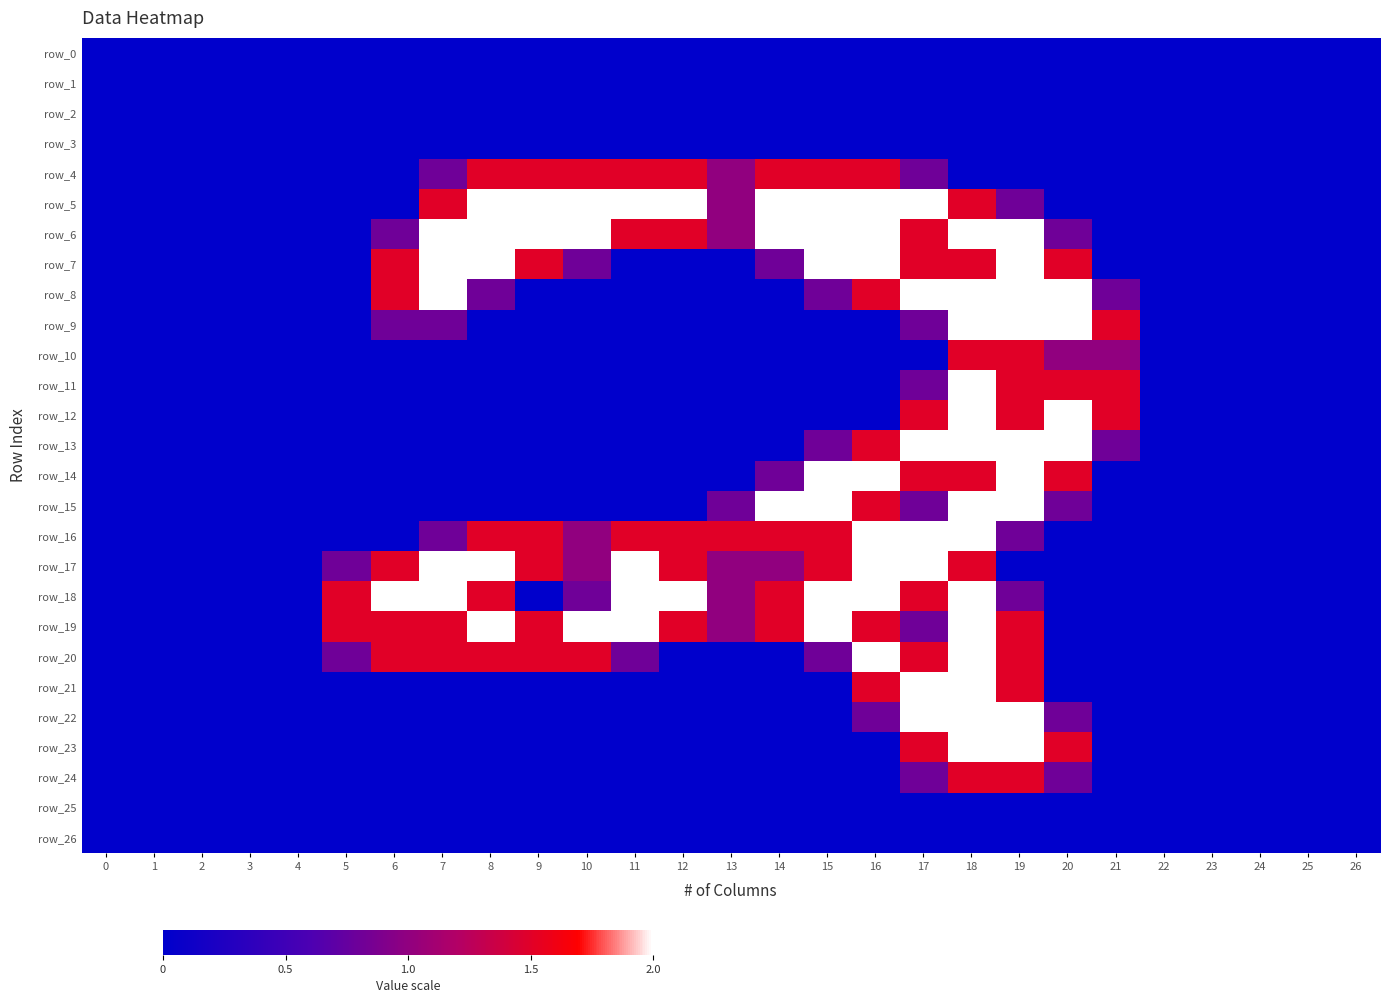

Rank the series by their maximum value, from lowest to highest.

row_0, row_1, row_2, row_3, row_25, row_26, row_4, row_10, row_24, row_5, row_6, row_7, row_8, row_9, row_11, row_12, row_13, row_14, row_15, row_16, row_17, row_18, row_19, row_20, row_21, row_22, row_23